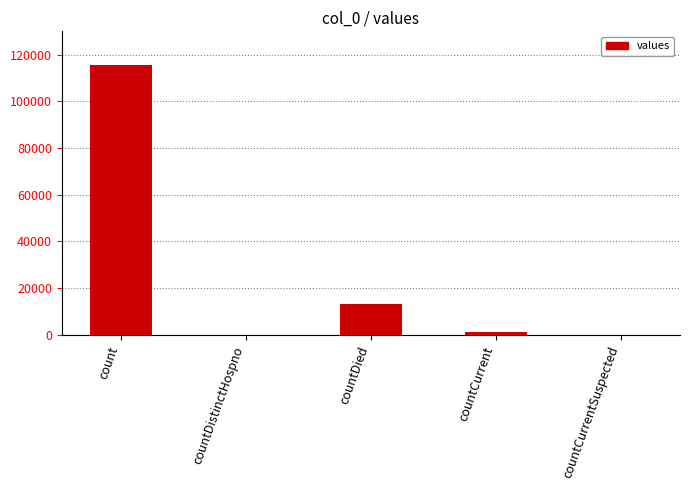

The value at countDied is 5964. True or false?

False